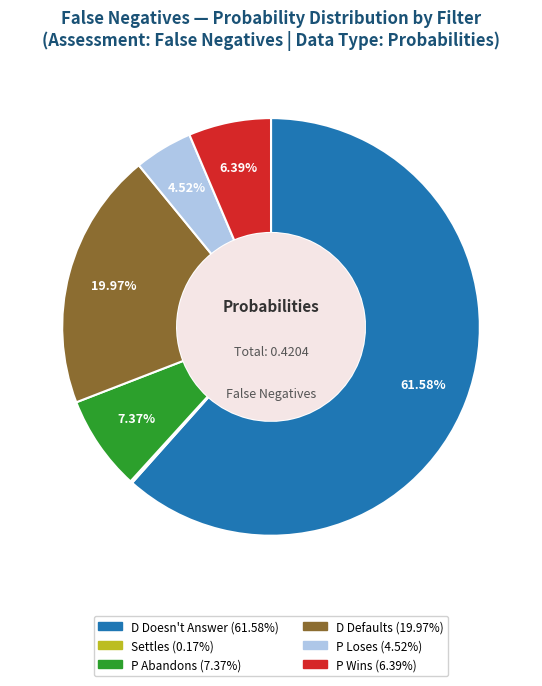

What portion of the pie excludes P Loses?

95.5%